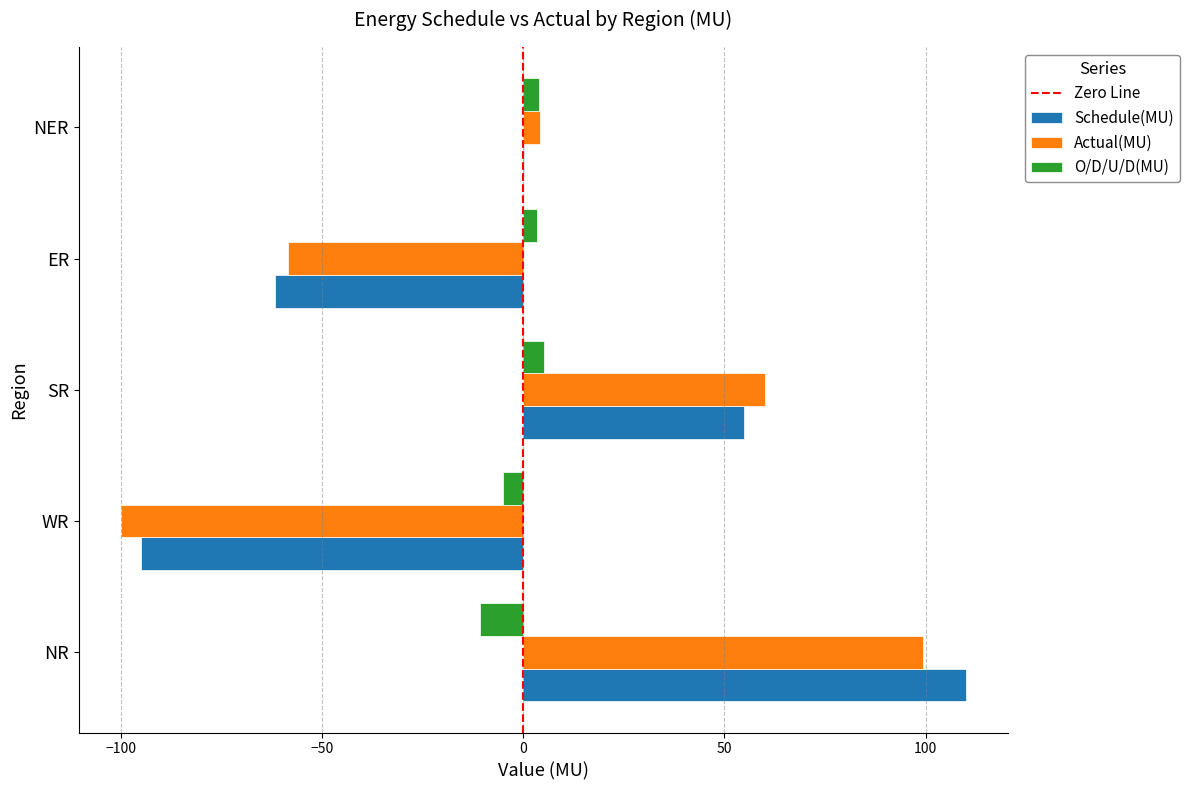

What is the sum of all Actual(MU) values?

4.7